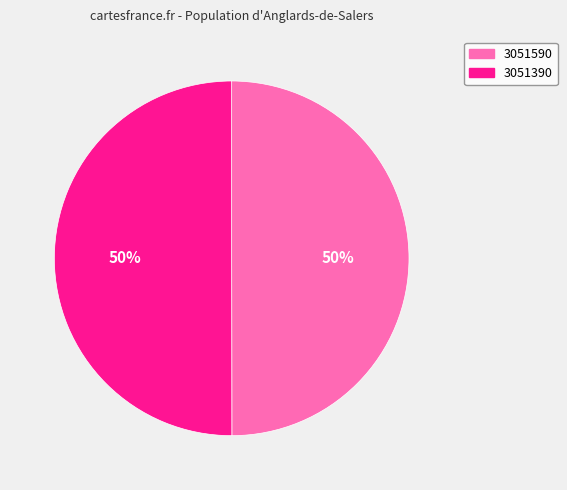

To the nearest percent, what is the average slice percentage?

50%